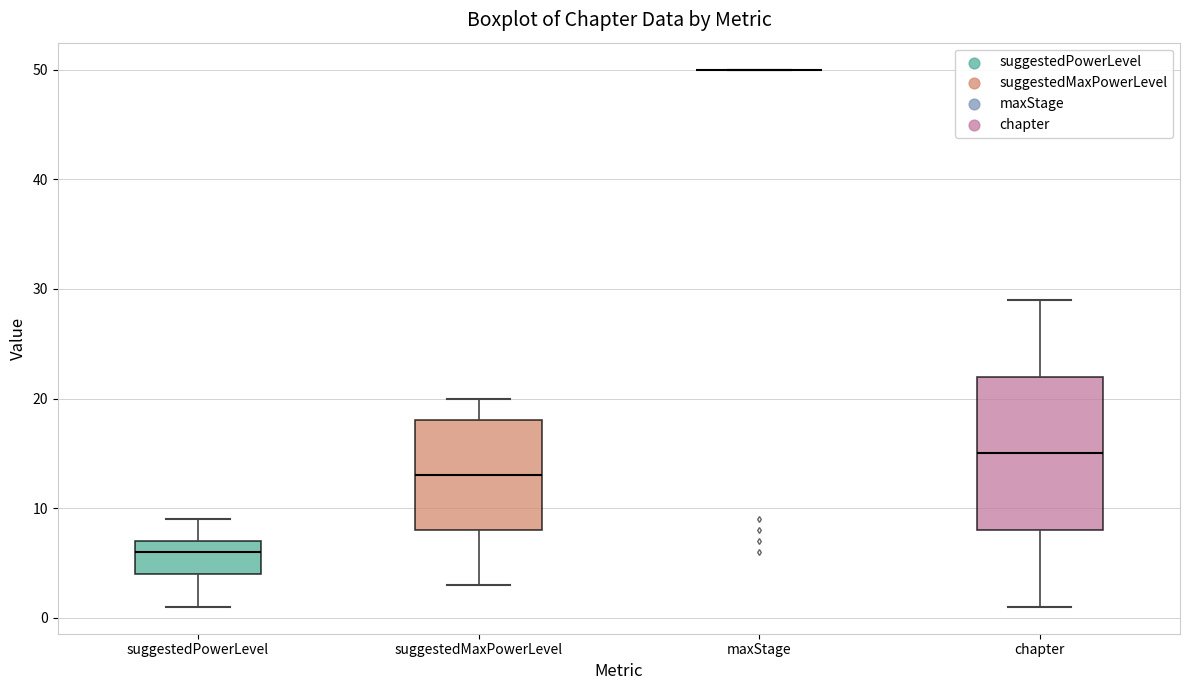

Reading left to right, transcribe this box plot: for each box, give where its median line is, the range the box spans, and where its two whiskers end, as read against the y-axis. The values are not printed on the chart, so give them approximately, as read against the axis.

suggestedPowerLevel: median 6, box 4 to 7, whiskers 1 to 9
suggestedMaxPowerLevel: median 13, box 8 to 18, whiskers 3 to 20
maxStage: box collapsed to a line at 50, whiskers 50 to 50
chapter: median 15, box 8 to 22, whiskers 1 to 29